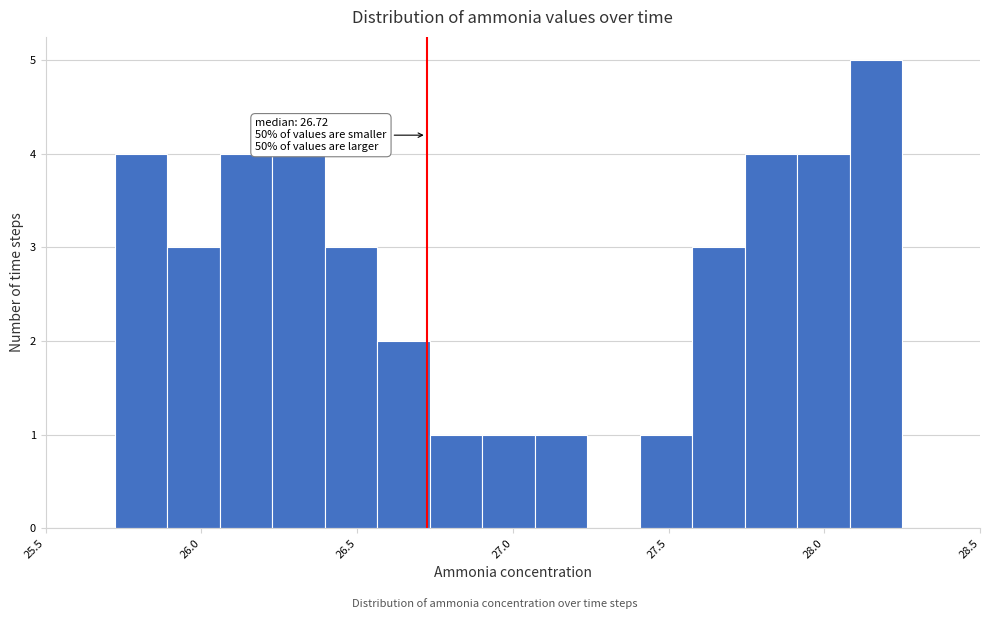

Read against the x-axis, roughly where is the centre of the tallest bar?

28.15